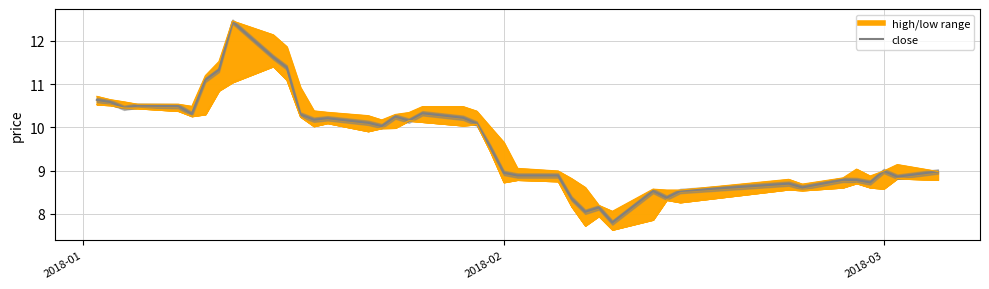

How many points are higher than both their immediate neighbors (excluding endpoints)?

10